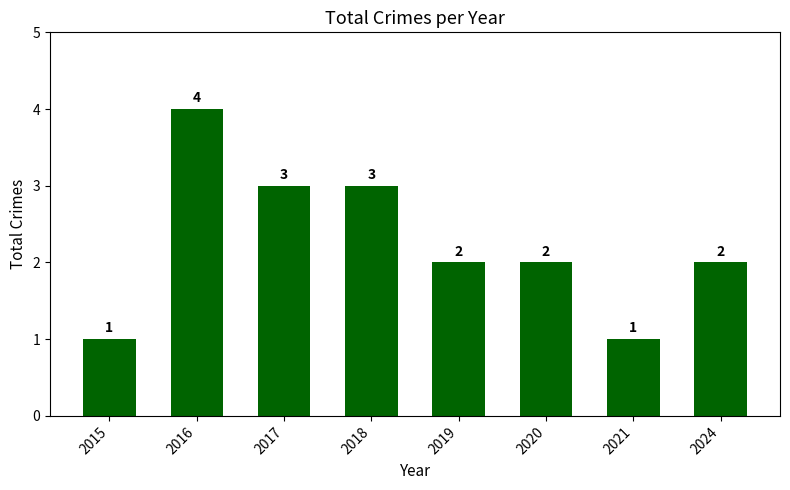

What is the difference between the values at 2017 and 2016?

1